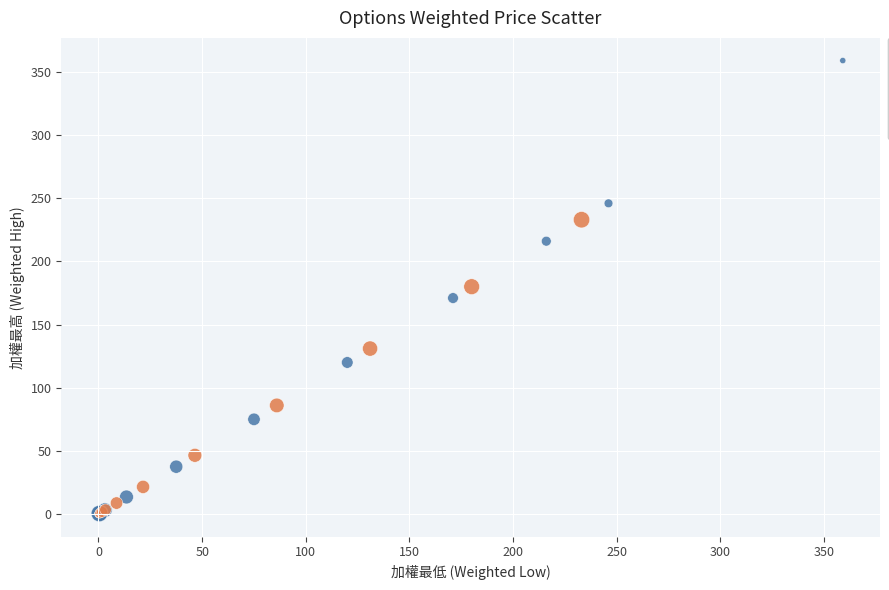

Which series reaches the maximum Y coordinate?

買權 (Call)